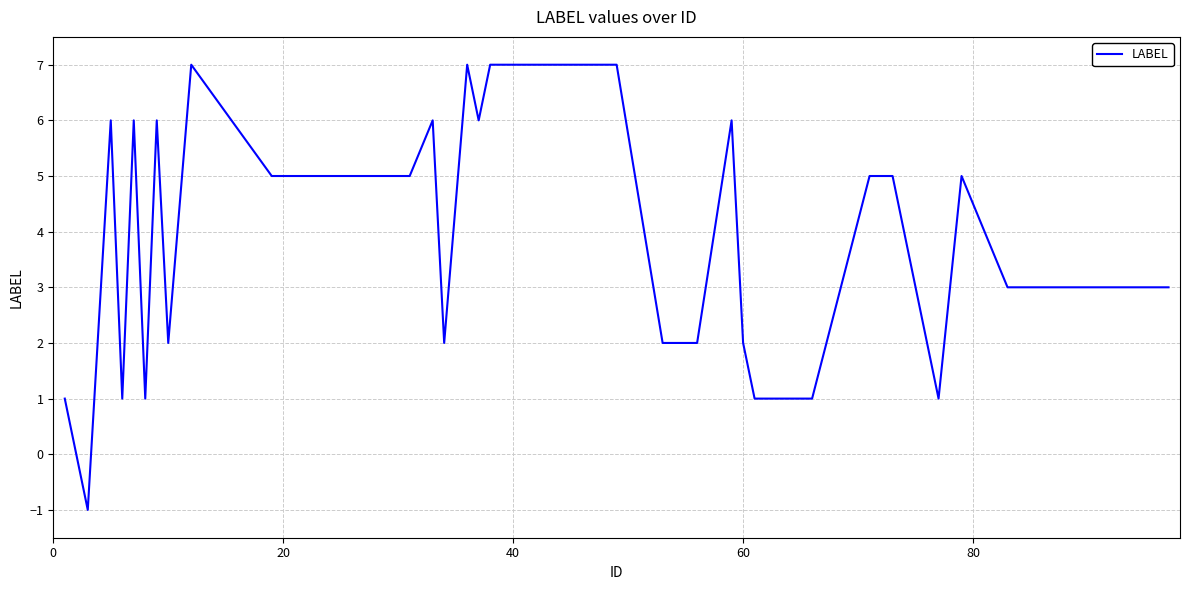

How many series are shown in this chart?

1